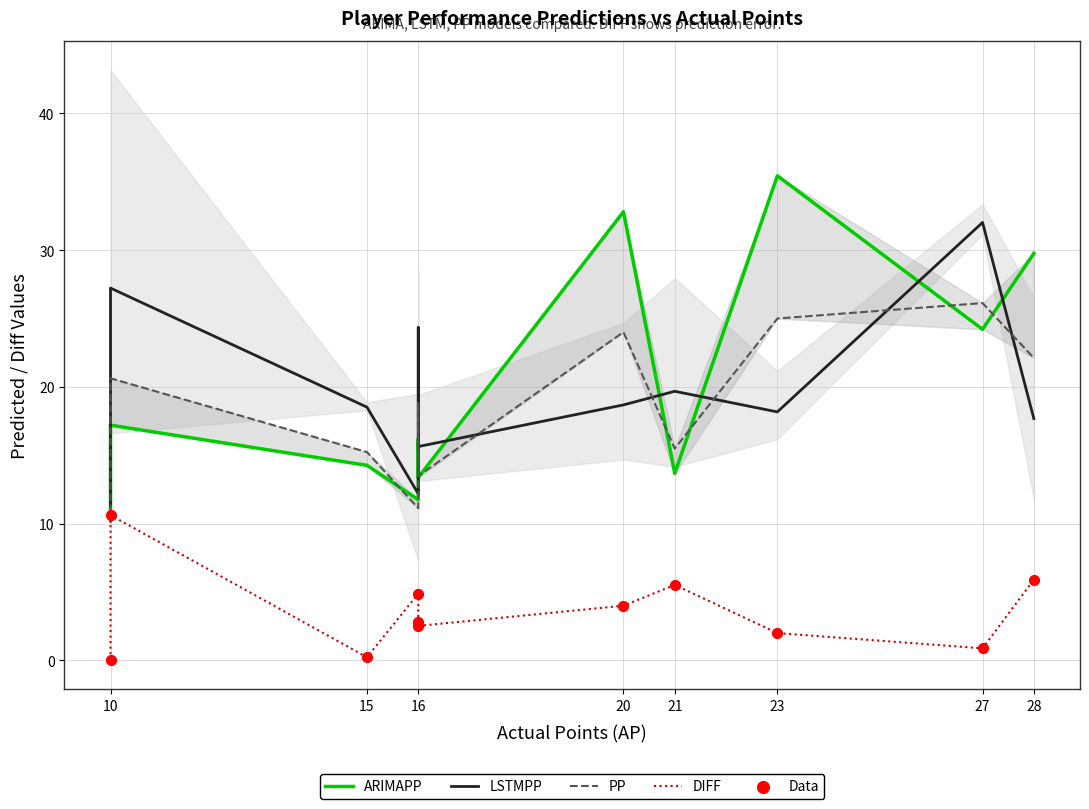

What are all the series names shown in the legend?

ARIMAPP, LSTMPP, PP, DIFF, Data